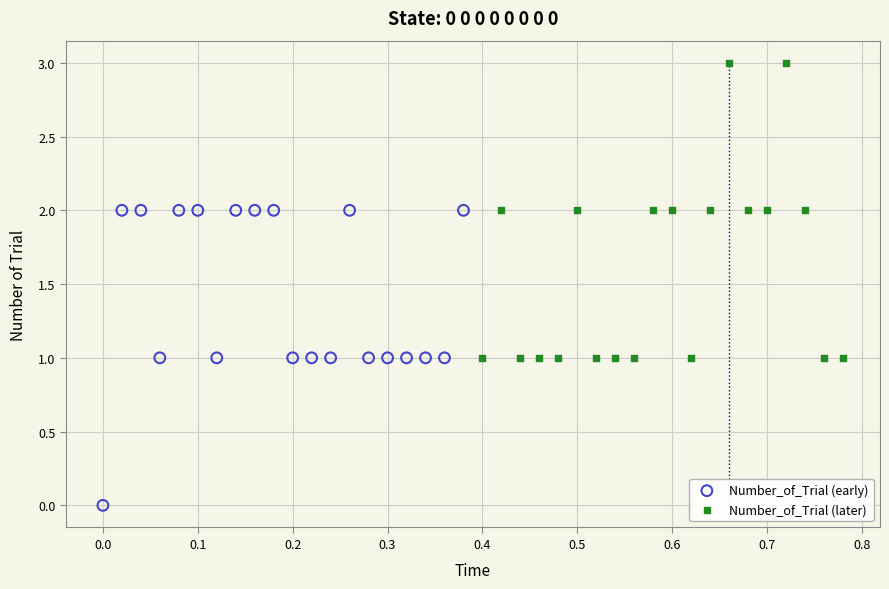

Which series reaches the maximum Y coordinate?

Number_of_Trial (later)